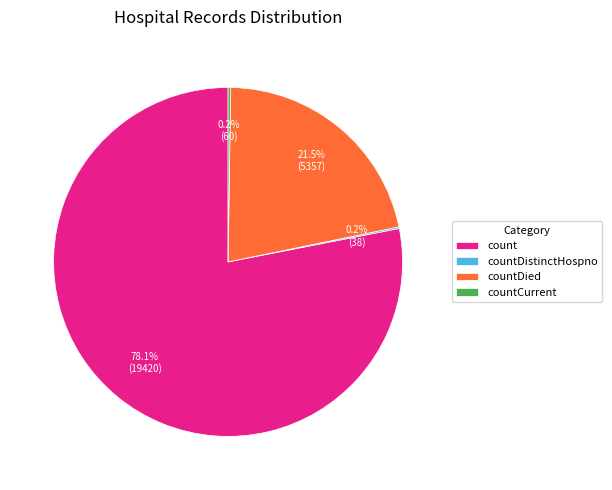

What is the largest slice in the pie chart?

count